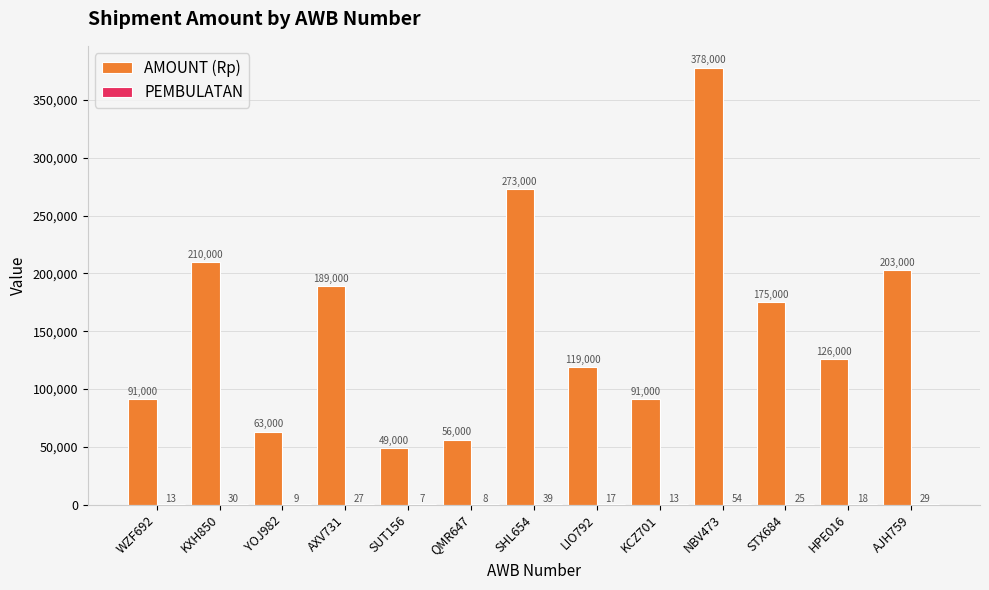

Is it true that AMOUNT (Rp) equals 111051 at AJH759?

False